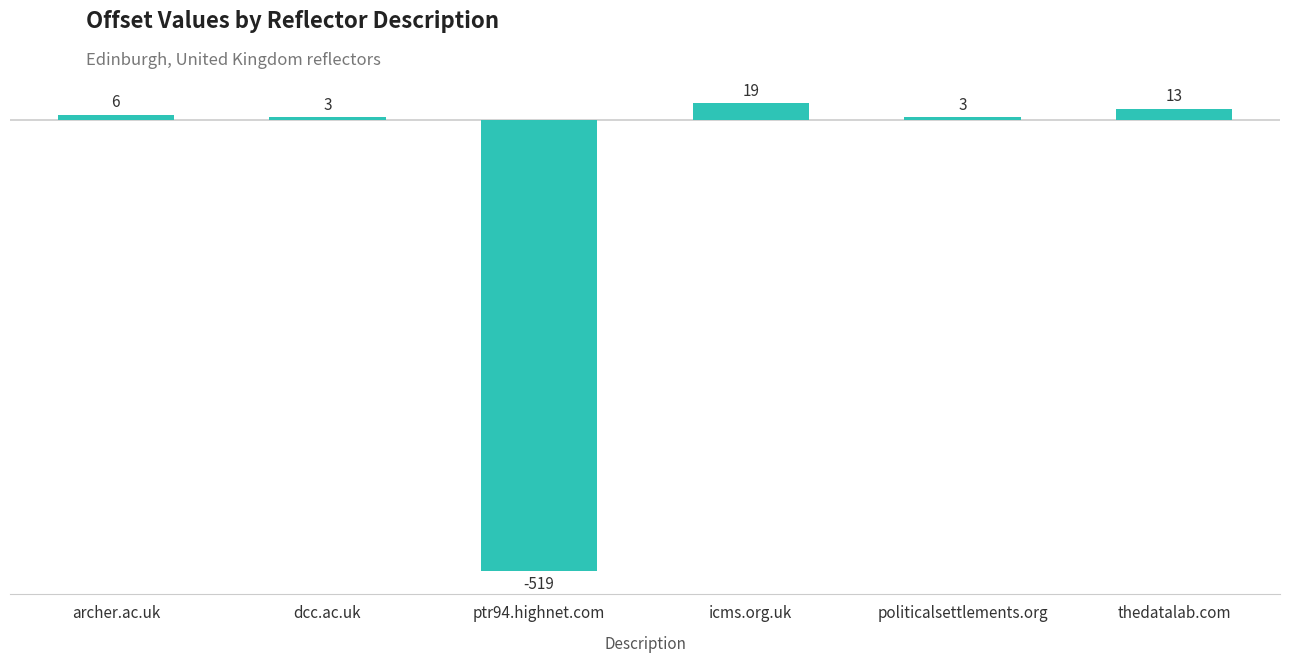

How many values are above zero?

5